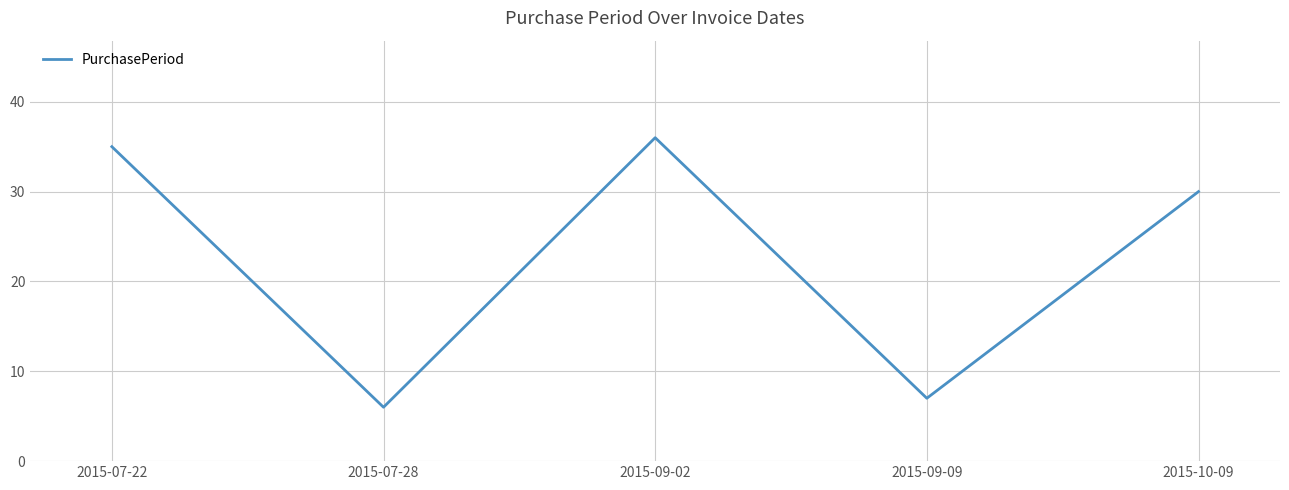

What is the difference between the maximum and minimum values?

30